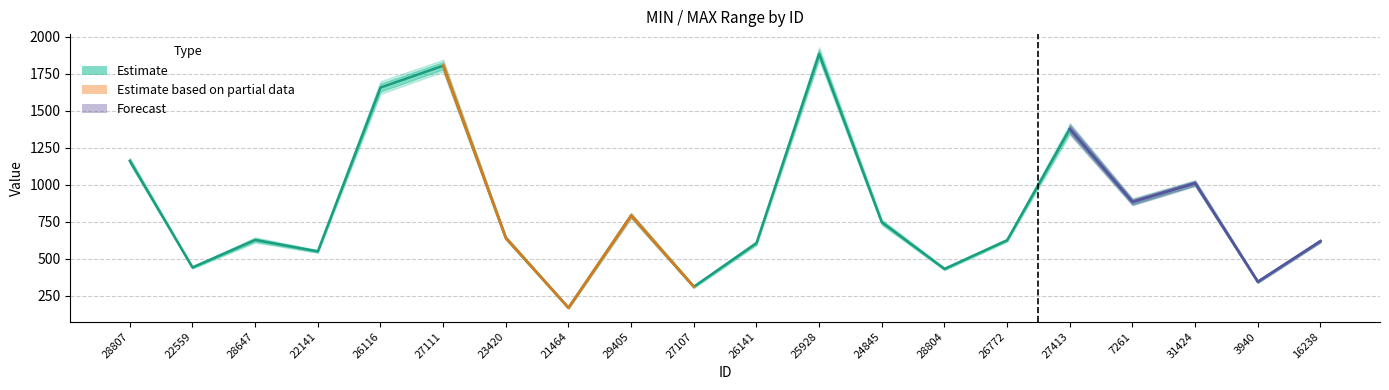

What is the value of the 16th point from the left?

1378.4